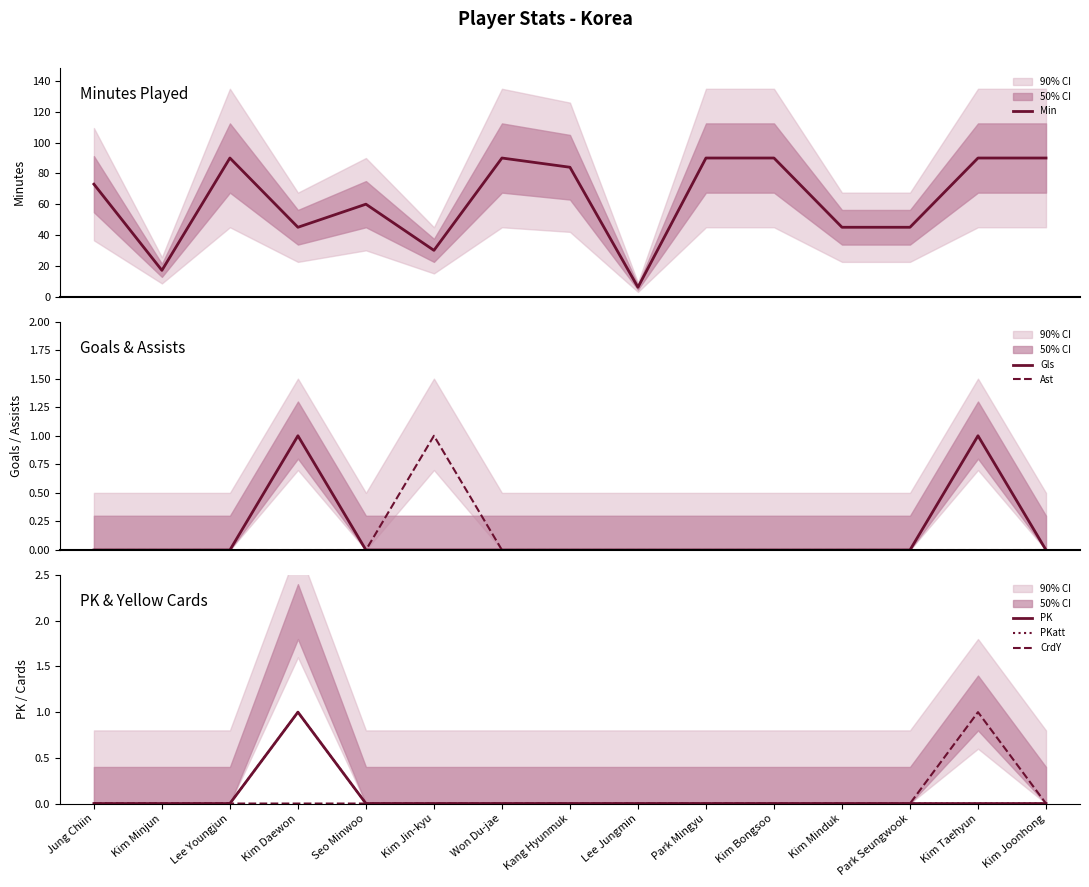

What is the difference between the highest and lowest values at Kim Daewon?

45